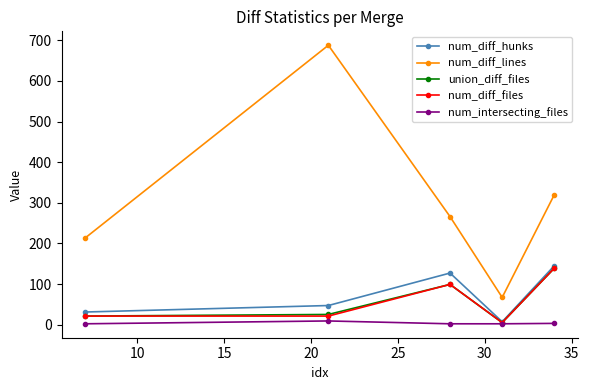

Is this an area chart (filled region under the line)?

No